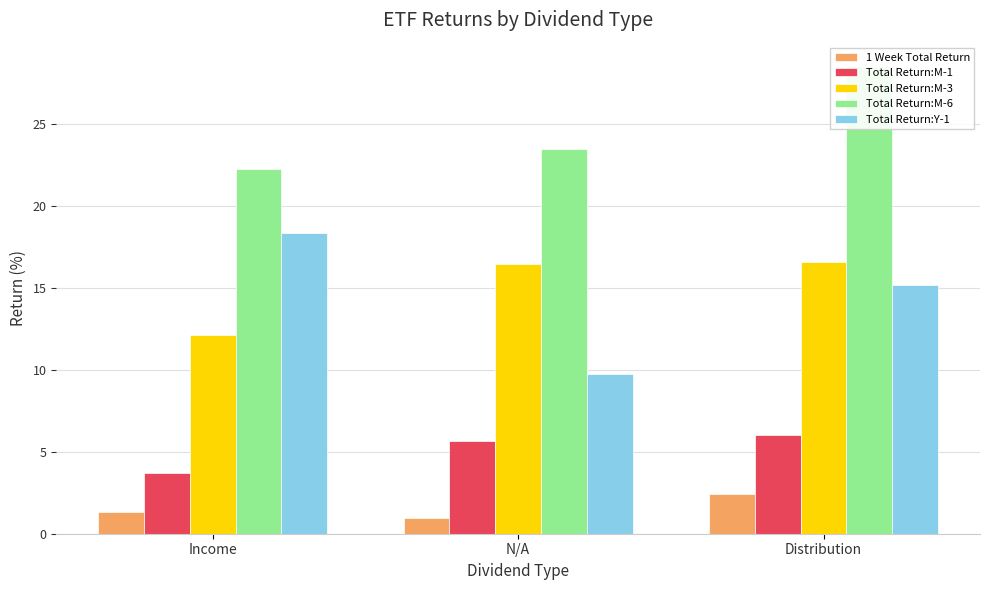

How many bars are there in total?

15